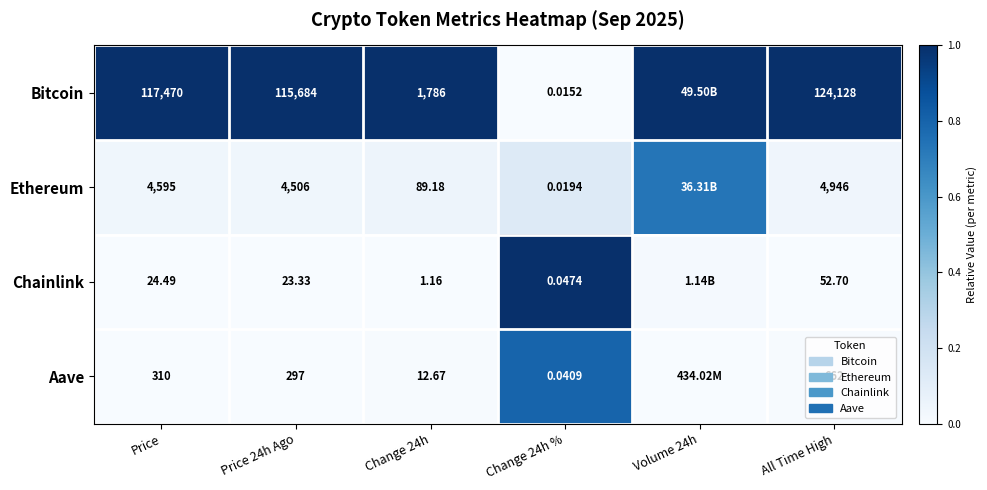

Is the value of Ethereum at Change 24h % greater than the value of Chainlink at Change 24h %?

No